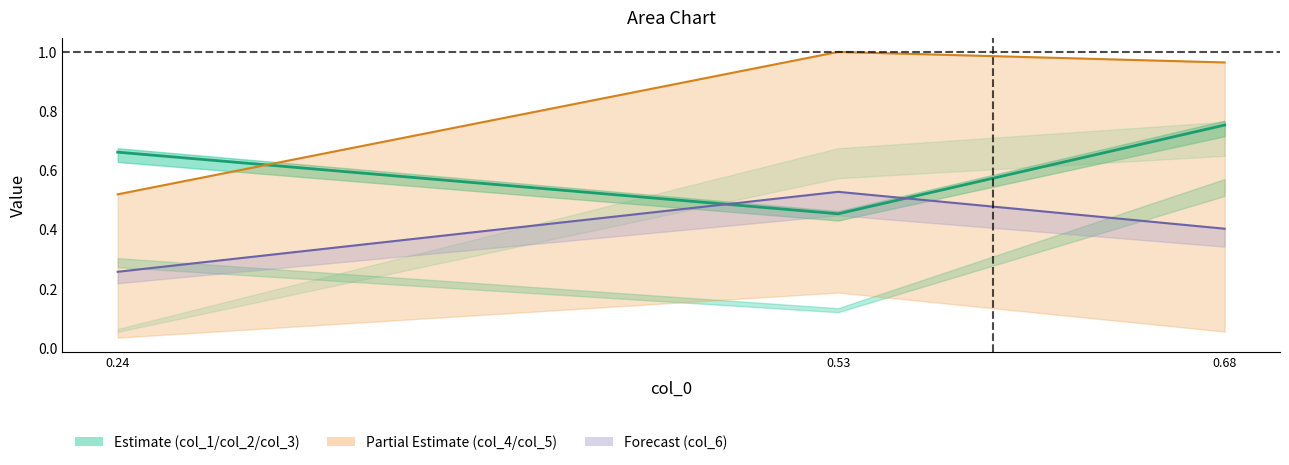

What is the difference between the maximum and minimum values in the col_1 series?

0.3